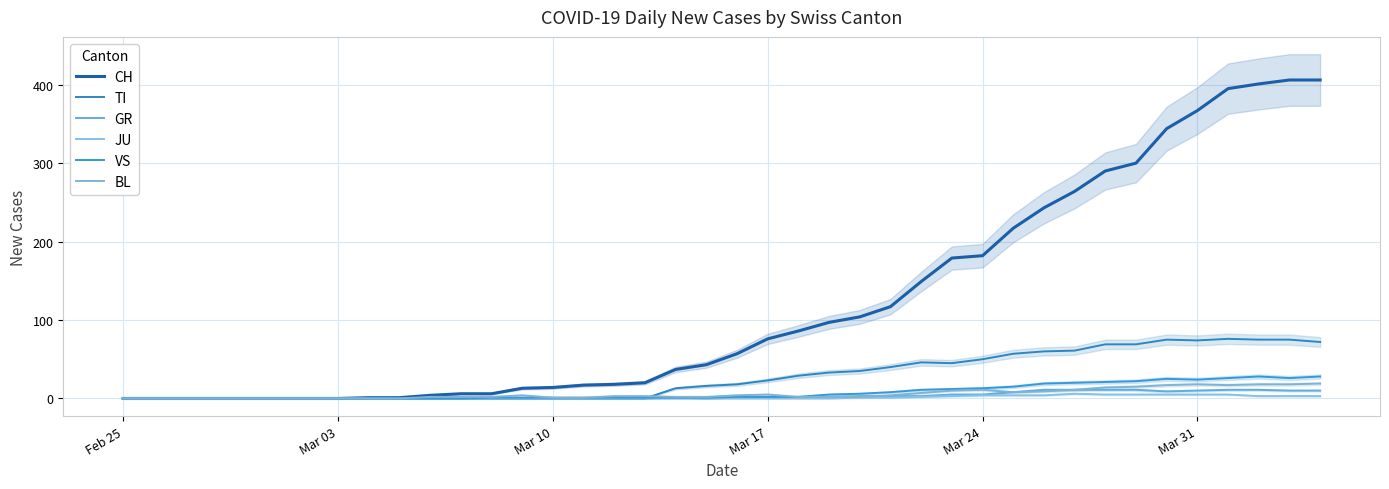

List the series in order of their peak value, highest first.

CH, TI, VS, BL, GR, JU